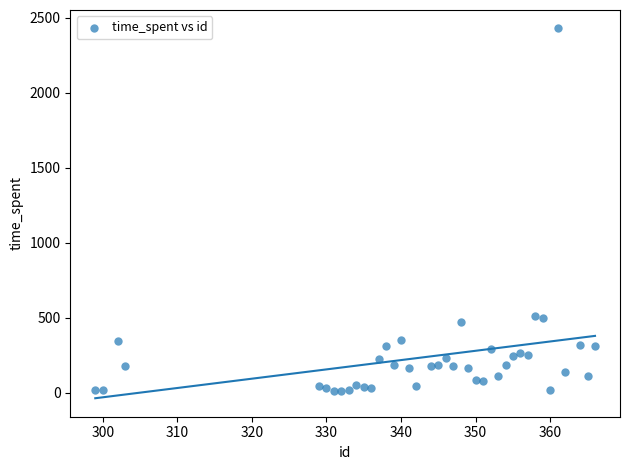

What is the range of Y values (max minus min)?

2416